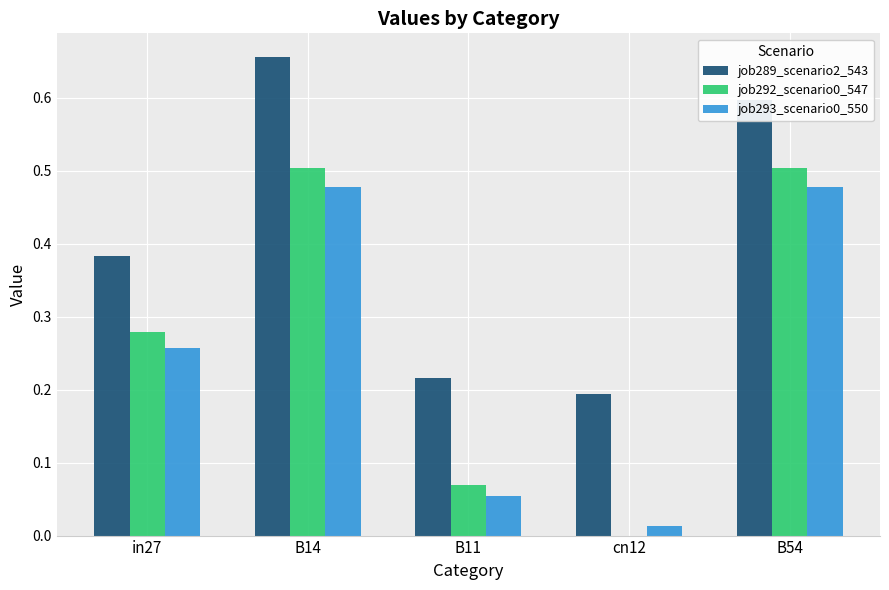

Count the number of categories in the chart.

5